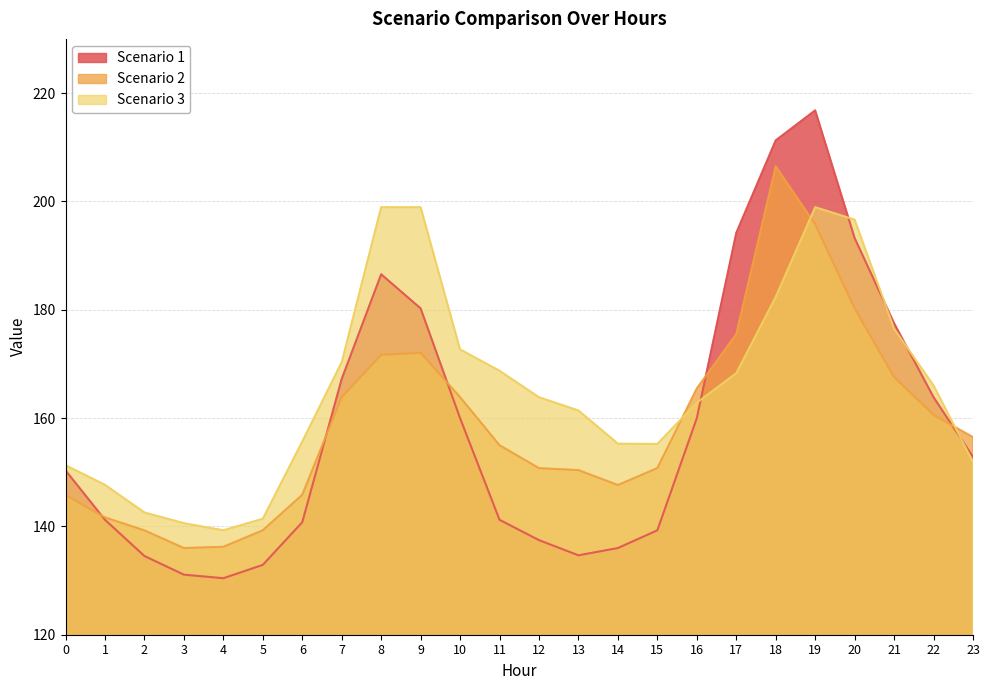

Reading right to left, transcribe all the data shown in this chart.

Scenario 1: 23=152.8	22=163.9	21=177.5	20=193.2	19=216.8	18=211.3	17=194.2	16=160.0	15=139.3	14=136.0	13=134.7	12=137.5	11=141.2	10=160.0	9=180.2	8=186.5	7=167.2	6=140.8	5=132.9	4=130.4	3=131.1	2=134.5	1=141.2	0=150.3
Scenario 2: 23=156.5	22=160.6	21=167.6	20=180.2	19=195.8	18=206.5	17=175.5	16=165.5	15=150.8	14=147.6	13=150.4	12=150.8	11=155.0	10=163.9	9=172.1	8=171.7	7=163.9	6=145.8	5=139.3	4=136.2	3=136.0	2=139.3	1=141.7	0=145.8
Scenario 3: 23=151.9	22=166.0	21=176.5	20=196.6	19=198.9	18=182.4	17=168.3	16=162.8	15=155.2	14=155.3	13=161.4	12=163.8	11=168.7	10=172.7	9=198.9	8=198.9	7=170.3	6=155.7	5=141.4	4=139.3	3=140.6	2=142.6	1=147.7	0=151.3